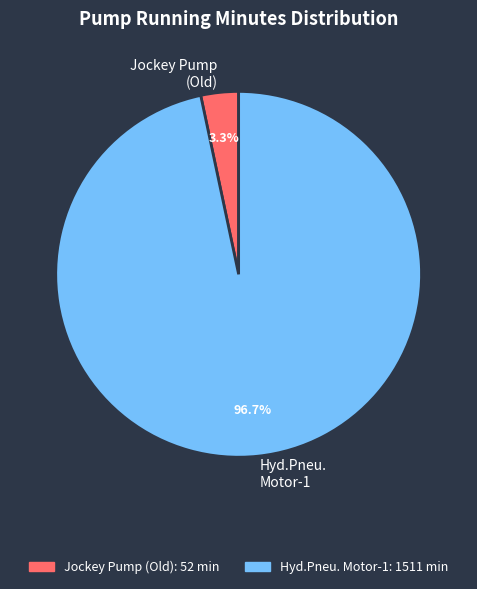

Is there any slice that represents more than half of the pie?

Yes